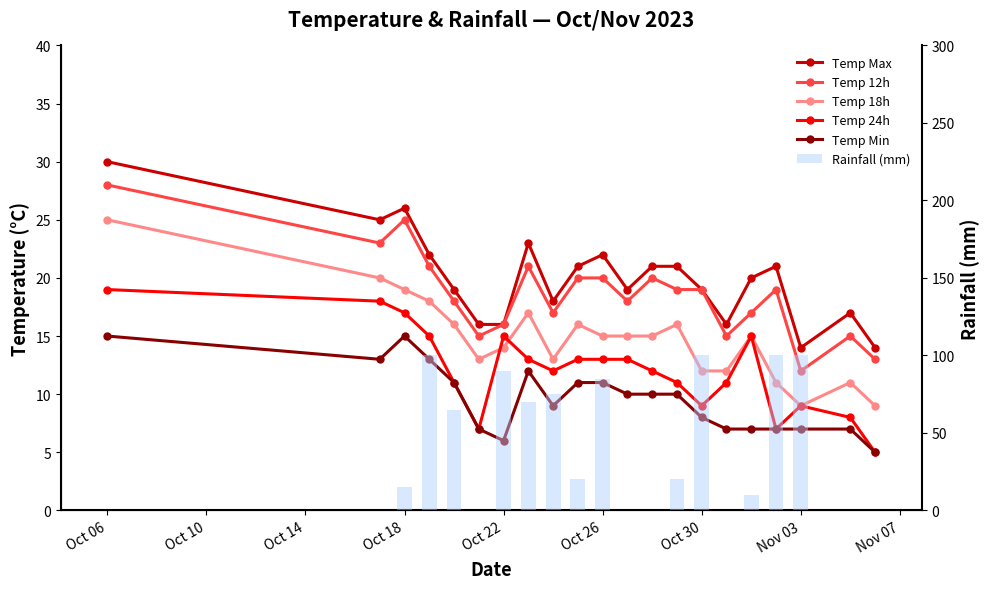

What is the average value of the Temp Min series?

10